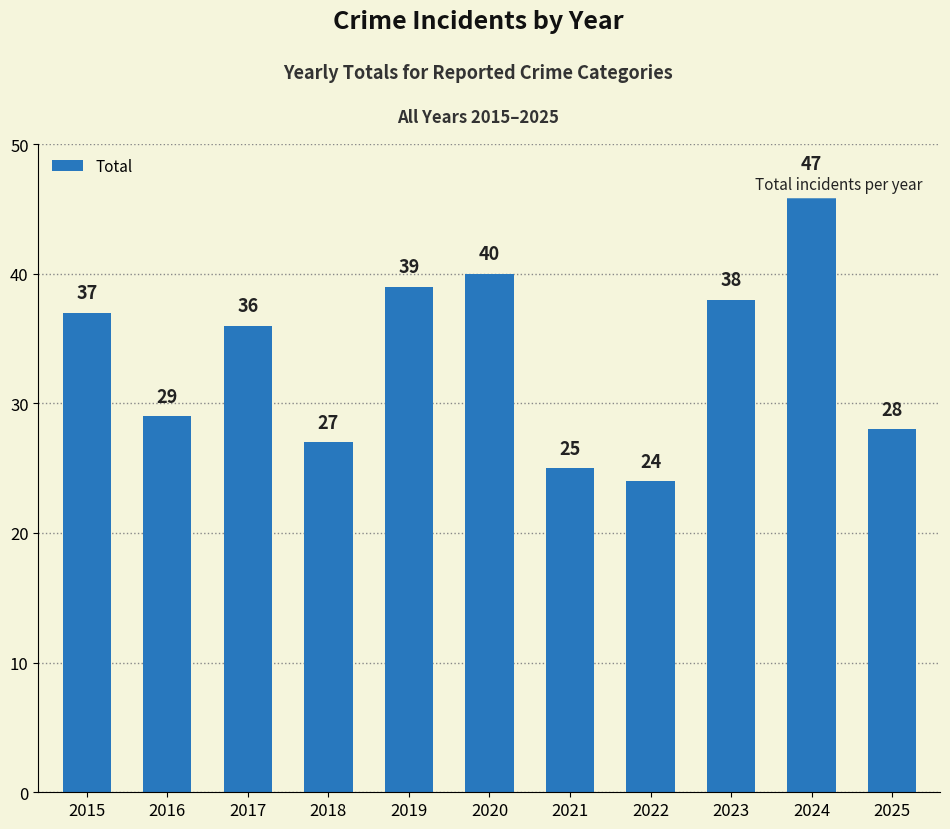

What is the sum of all values?

370